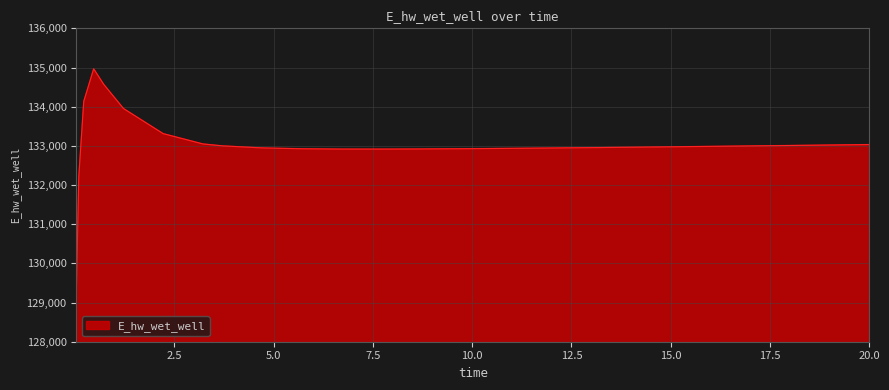

What is the difference between the maximum and minimum values?

5770.3